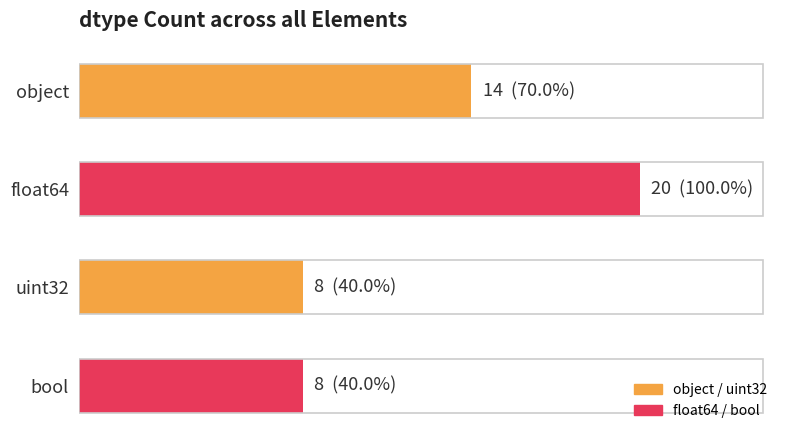

Does the chart contain any negative values?

No